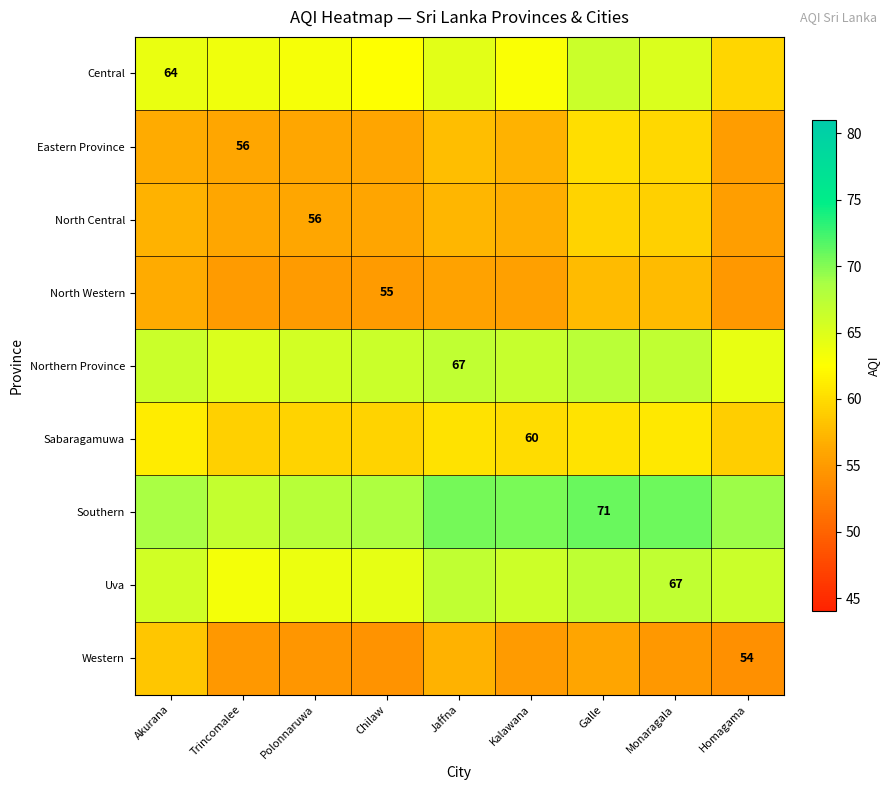

Which series has the largest total across all categories?

Southern